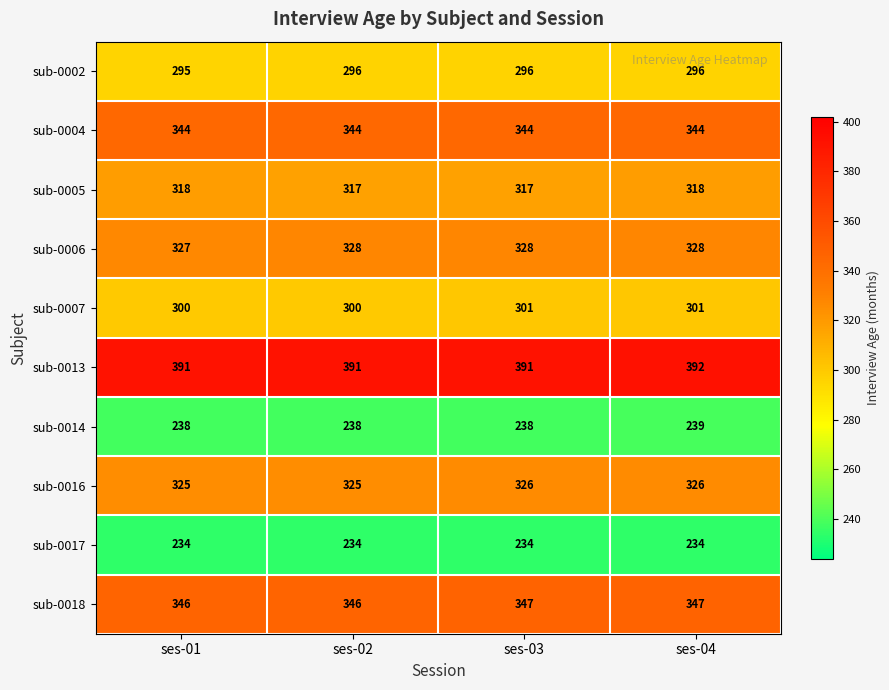

List the series in order of their peak value, lowest first.

sub-0017, sub-0014, sub-0002, sub-0007, sub-0005, sub-0016, sub-0006, sub-0004, sub-0018, sub-0013